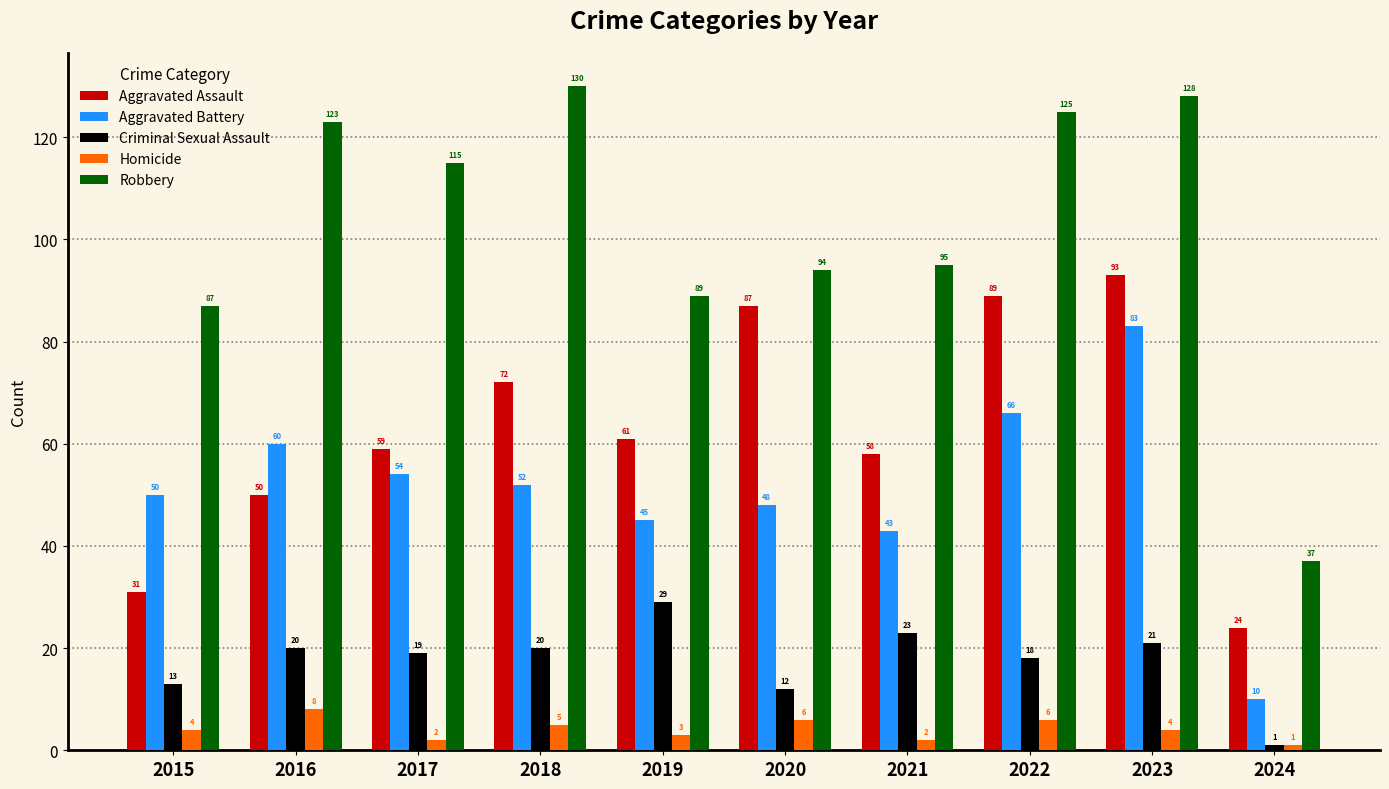

What is the value of the Criminal Sexual Assault bar at the 3rd from the left?

19